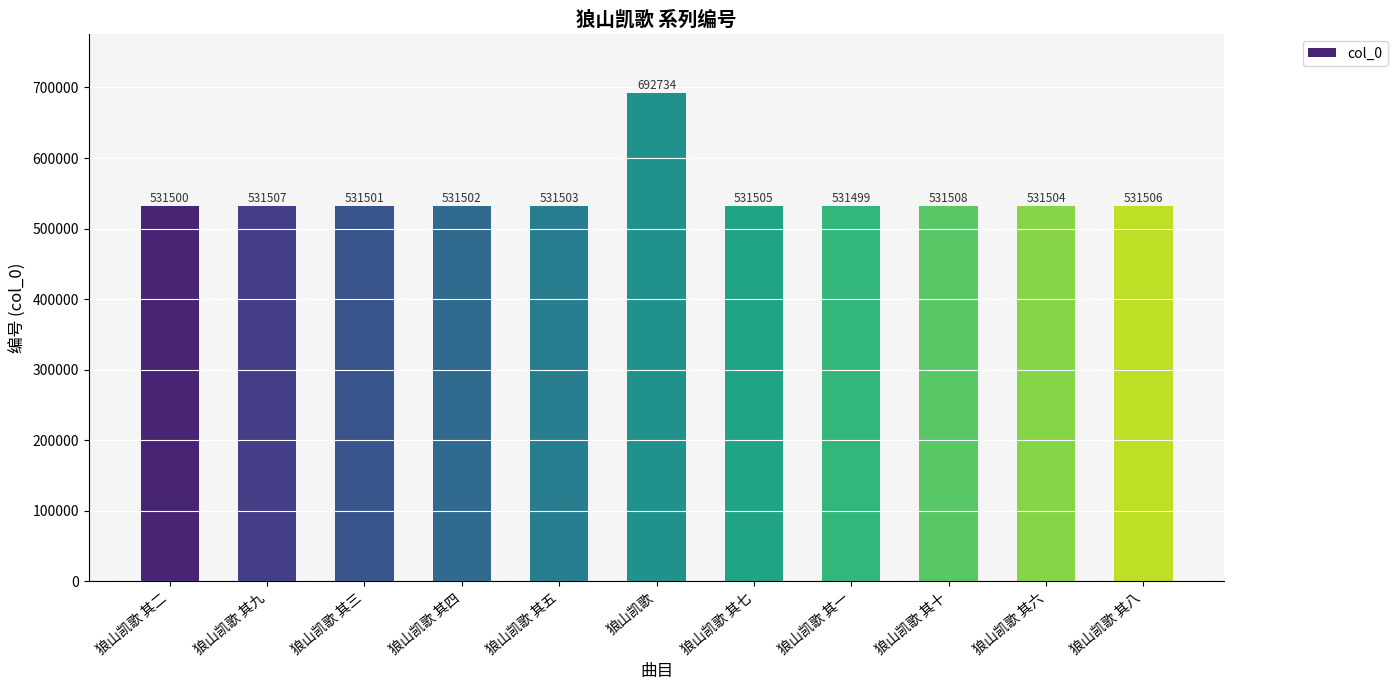

Reading left to right, list all the values displayed in this chart.

531500	531507	531501	531502	531503	692734	531505	531499	531508	531504	531506